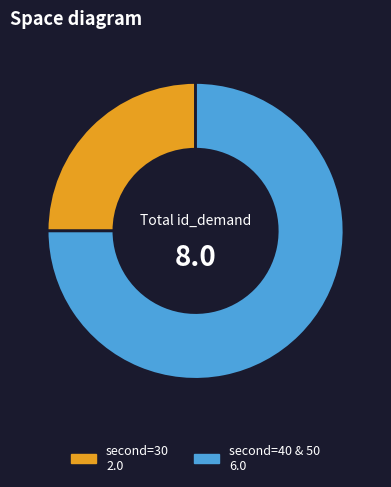

How many segments does this pie chart have?

2